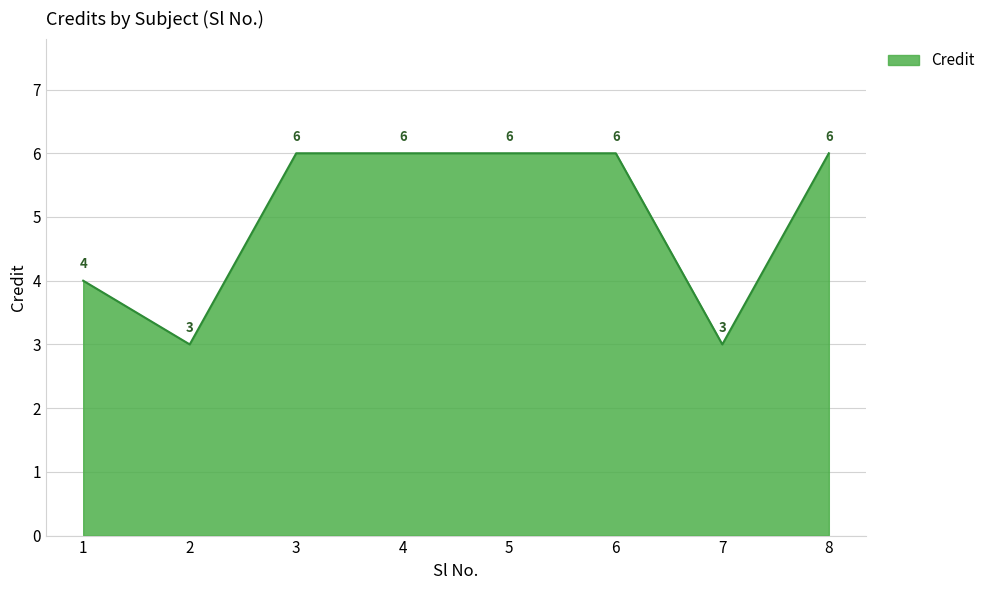

Reading left to right, extract all data points from this chart.

4	3	6	6	6	6	3	6